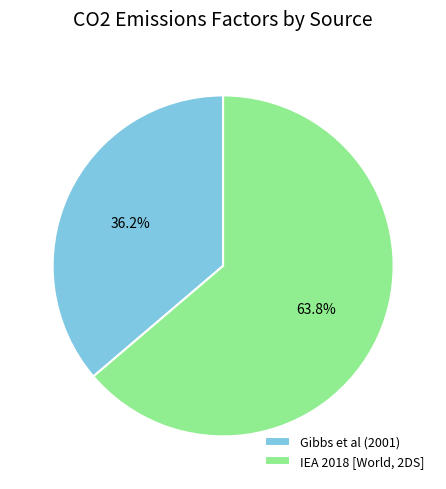

How many slices are in this pie chart?

2